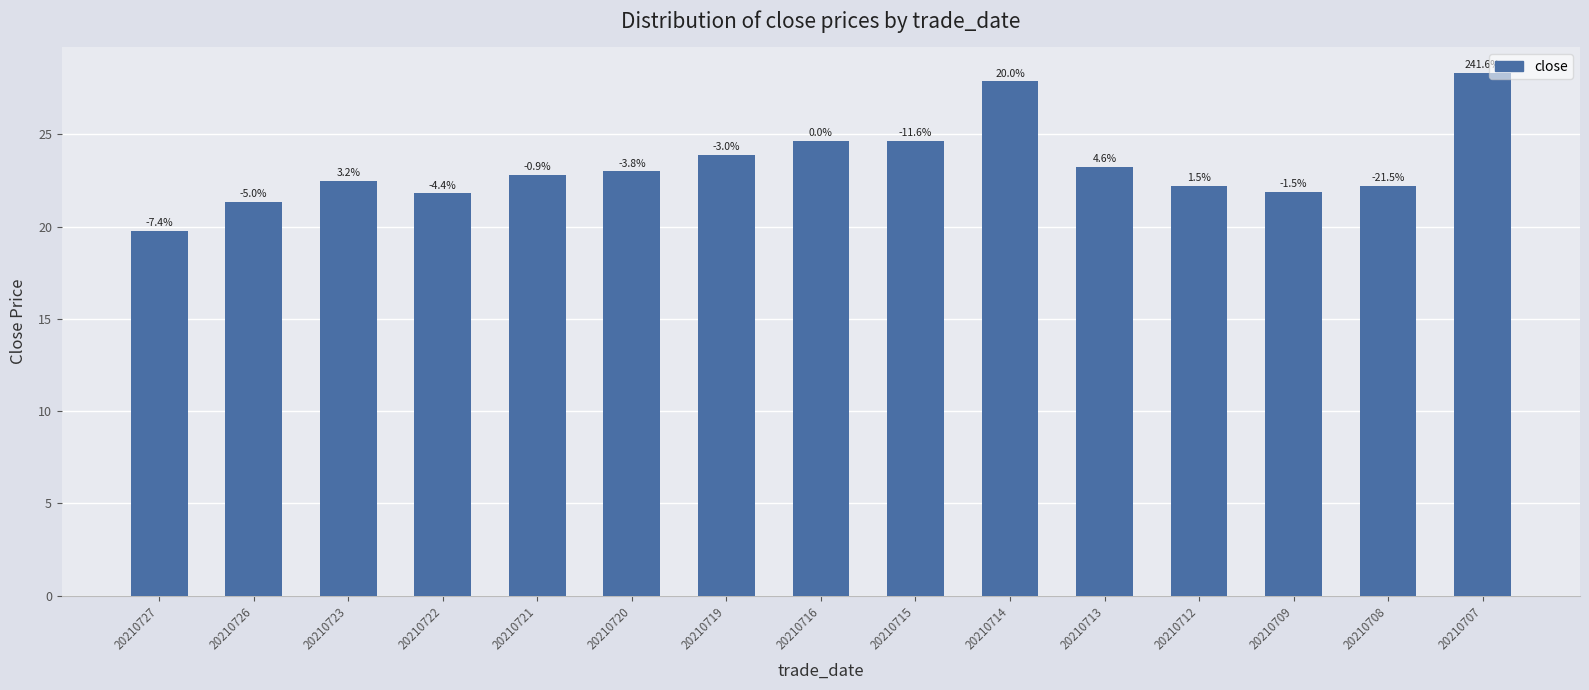

Reading right to left, what are all the values shown in this chart?

28.3	22.2	21.9	22.2	23.2	27.9	24.6	24.6	23.9	23.0	22.8	21.8	22.5	21.4	19.8